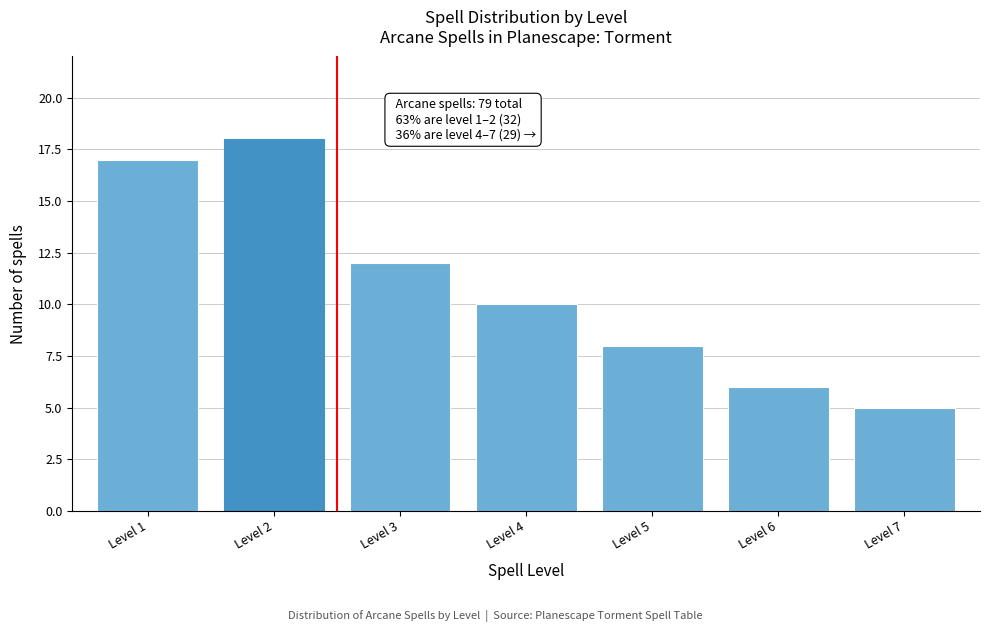

Reading right to left, extract all data points from this chart.

5	6	8	10	12	18	17